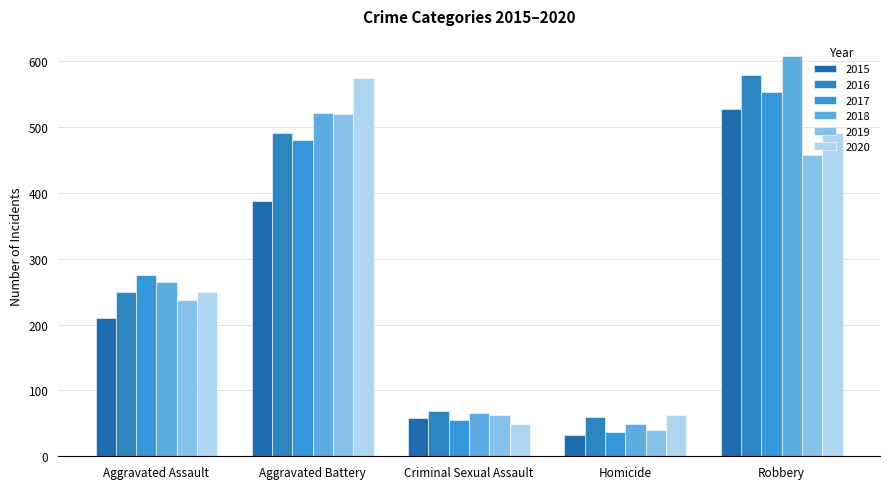

How many bars are there in total?

30